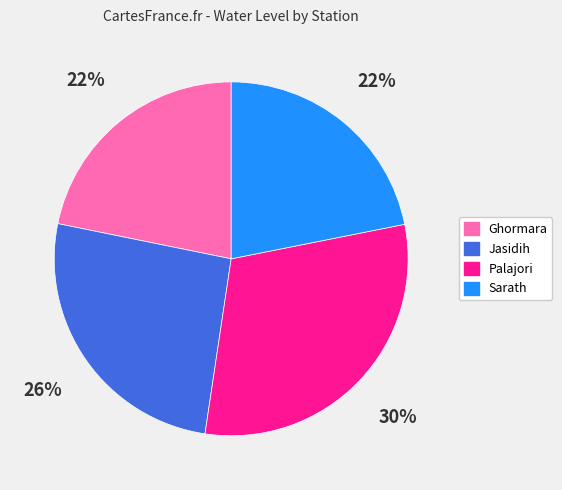

To the nearest percent, what percentage of the pie is Ghormara?

22%